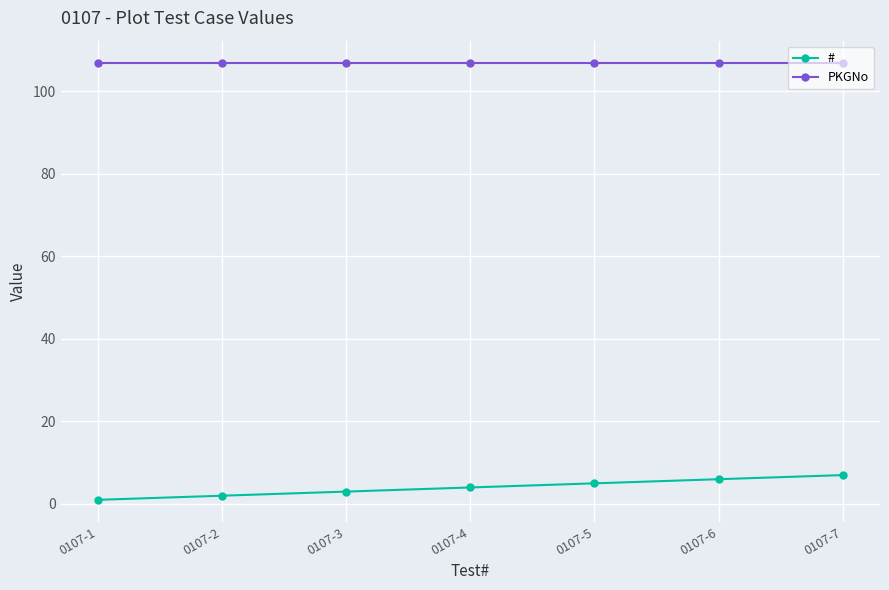

How many values in the # series are below 4?

3